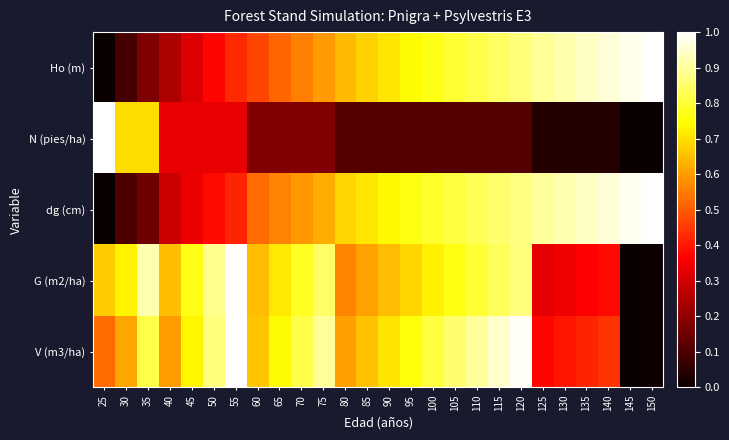

Rank the series at 85 from highest to lowest value.

dg (cm), Ho (m), V (m3/ha), G (m2/ha), N (pies/ha)